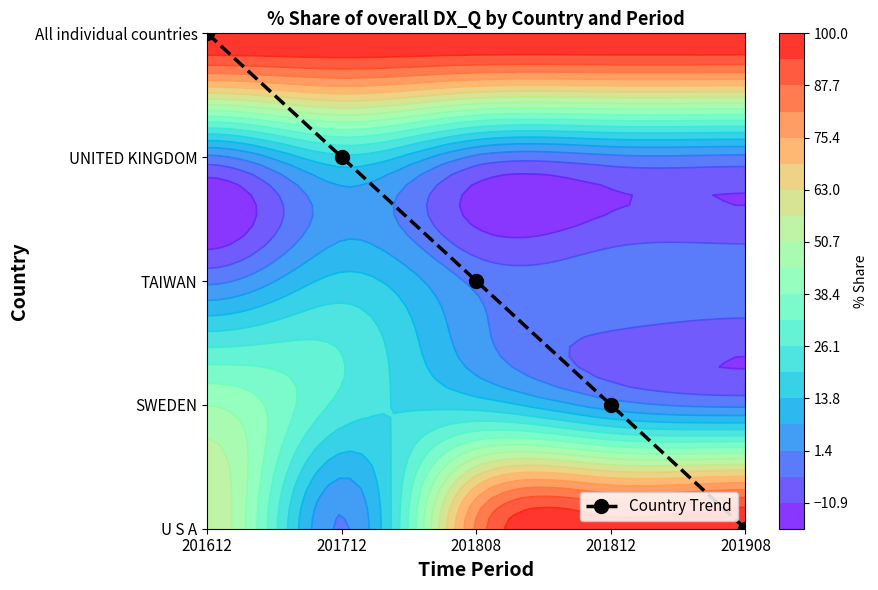

At which category does the chart reach its peak across all series?

201612